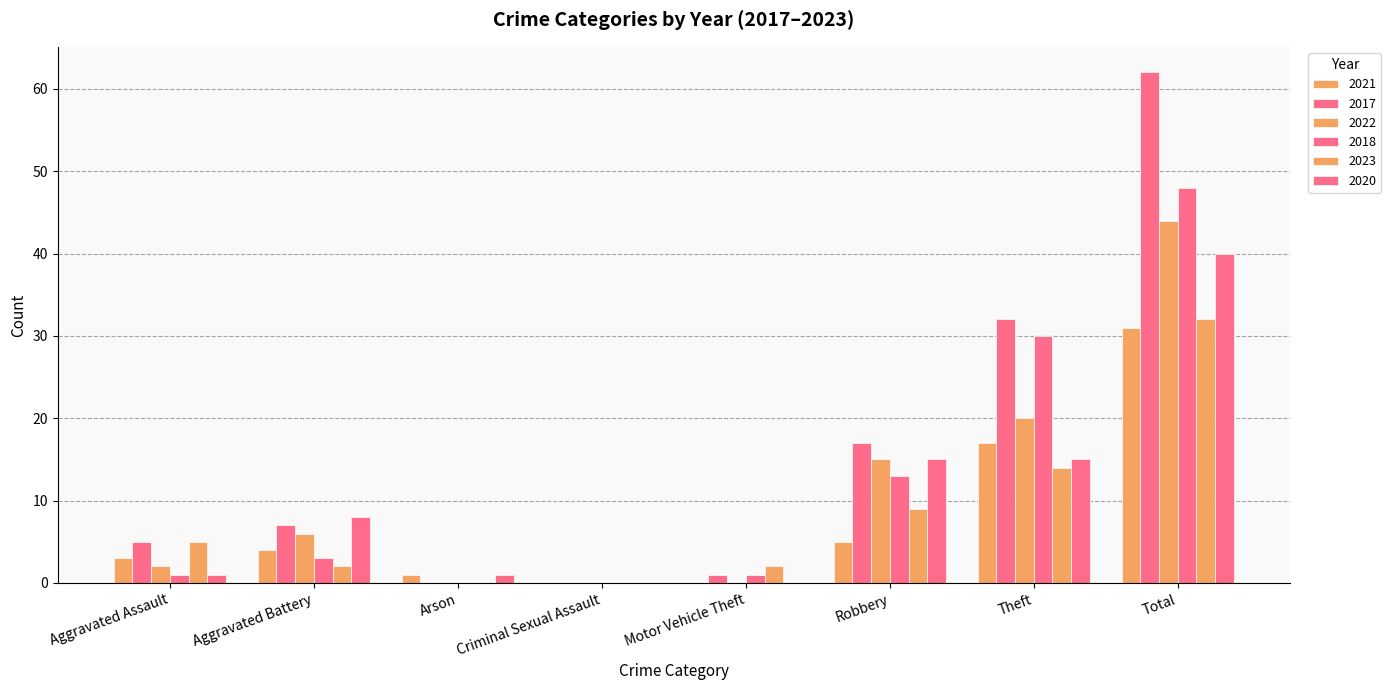

At which category is the sum across all series the highest?

Total